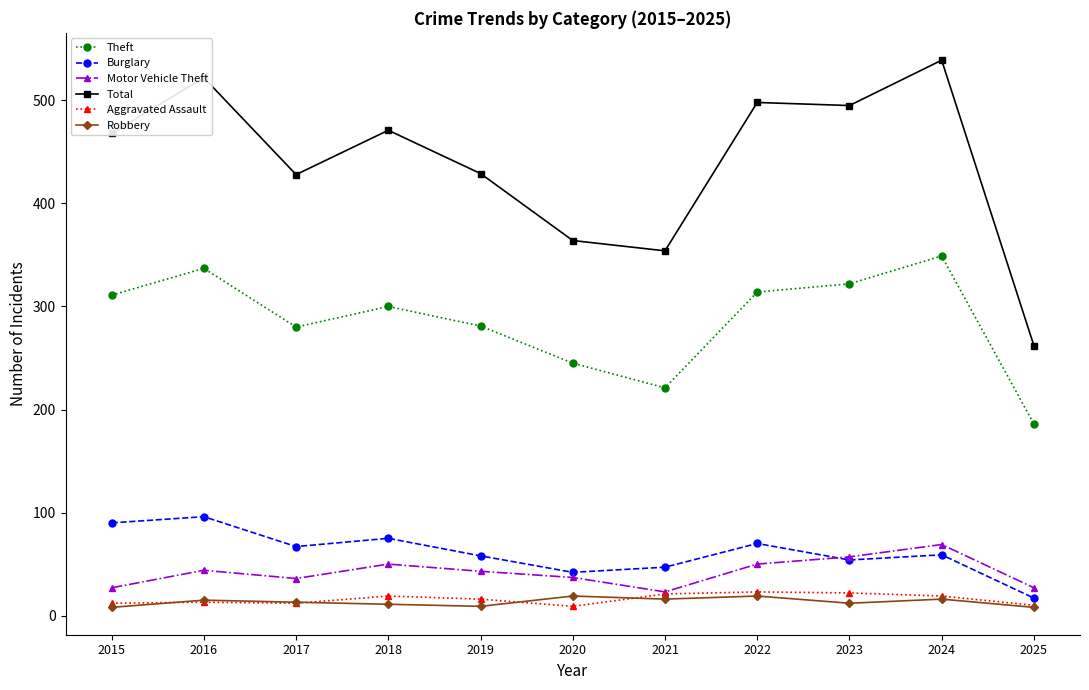

What is the total value across all series at 2016?

1027